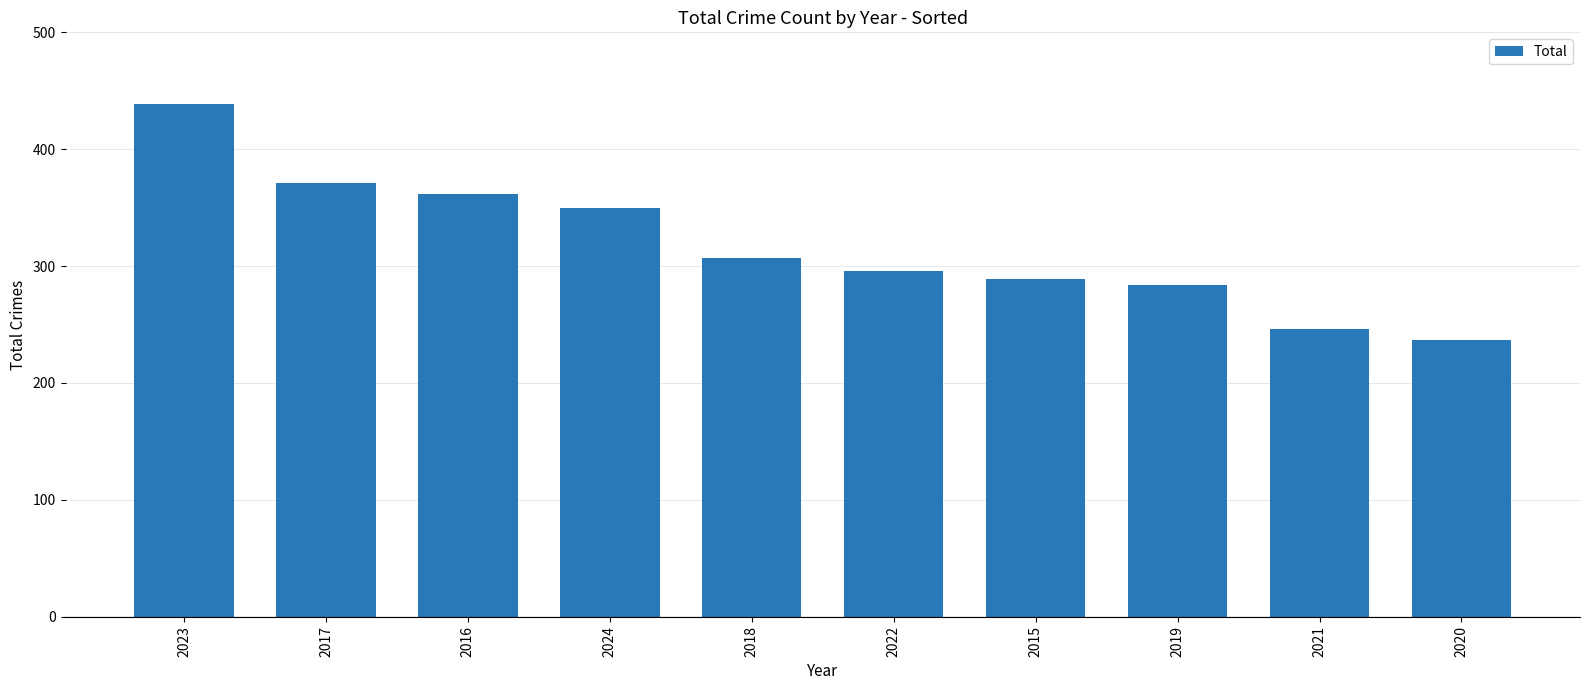

What position from the left is 2020?

10